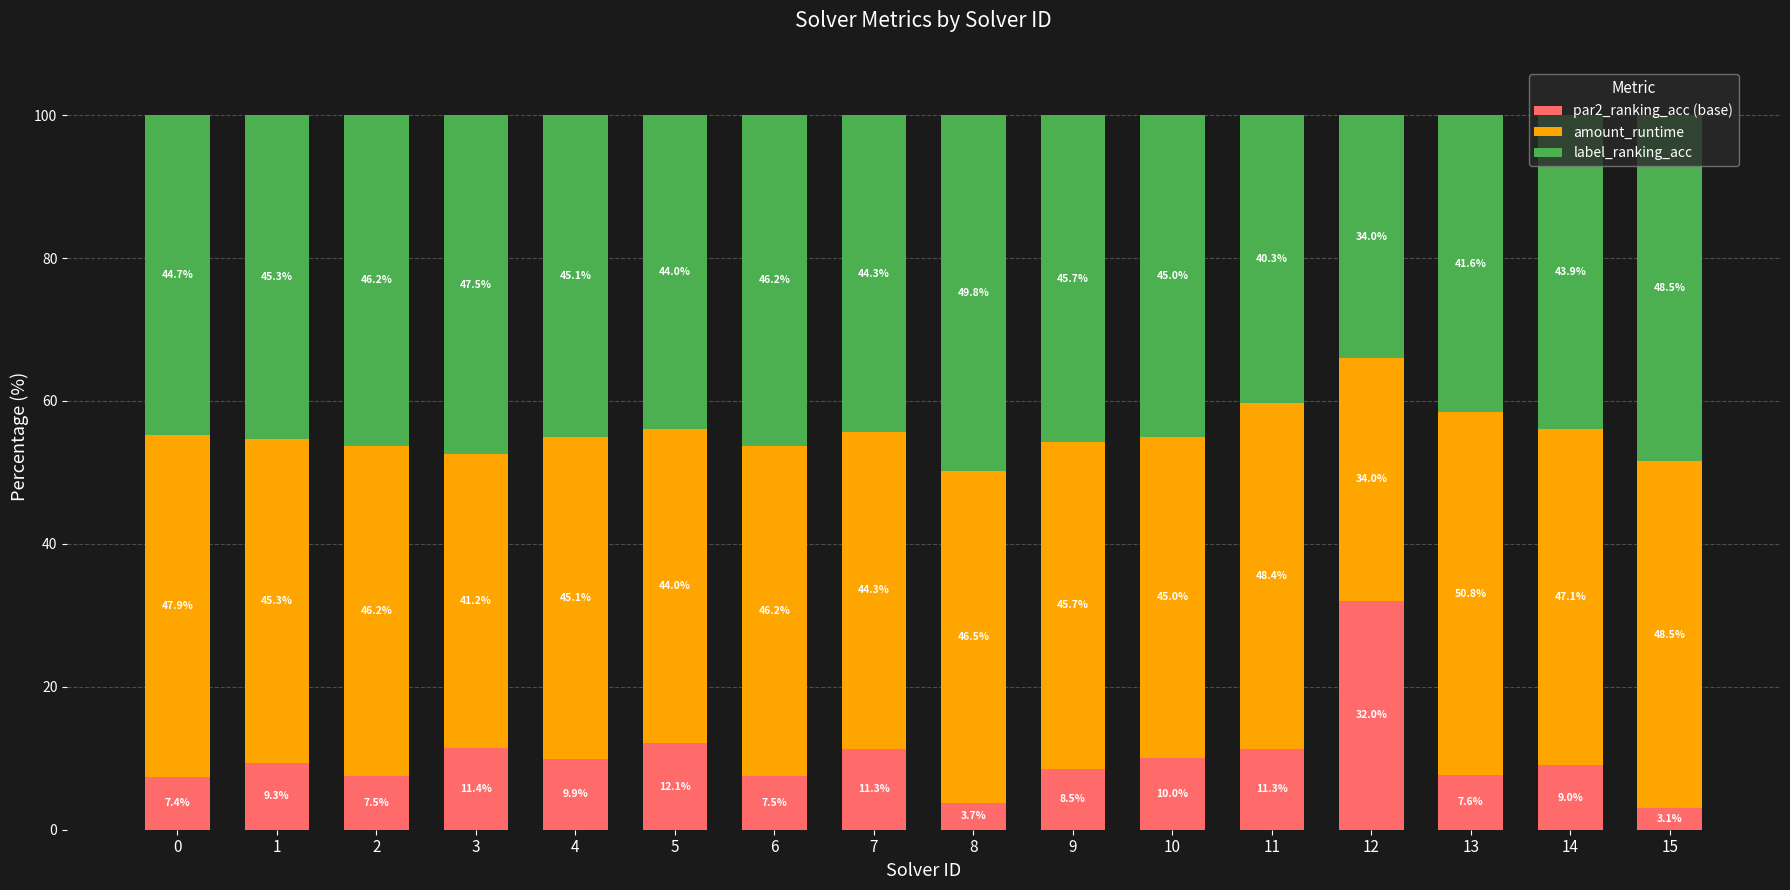

What is the difference between the par2_ranking_acc (base) values at 5 and 3?

0.7